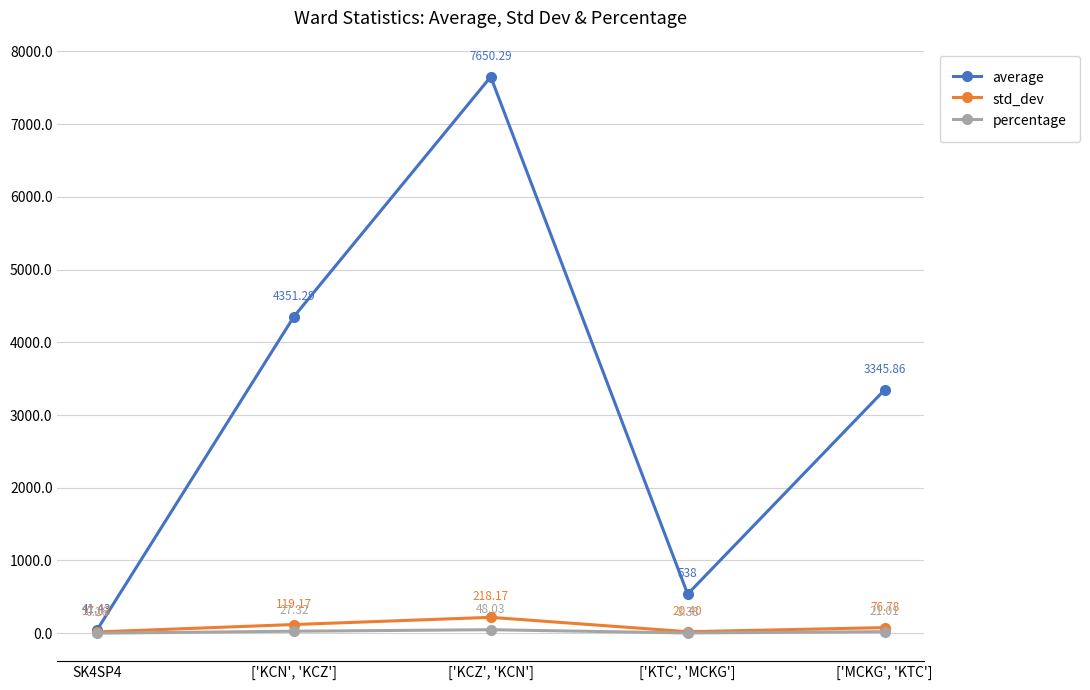

List the labels in order of average value, smallest first.

SK4SP4, ['KTC', 'MCKG'], ['MCKG', 'KTC'], ['KCN', 'KCZ'], ['KCZ', 'KCN']